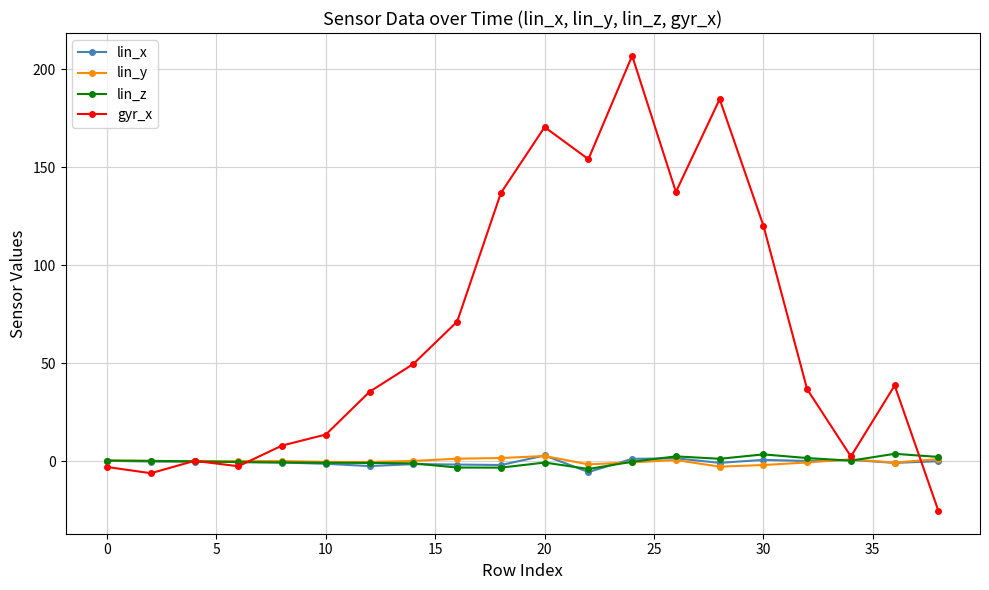

How many categories are shown in the chart?

20